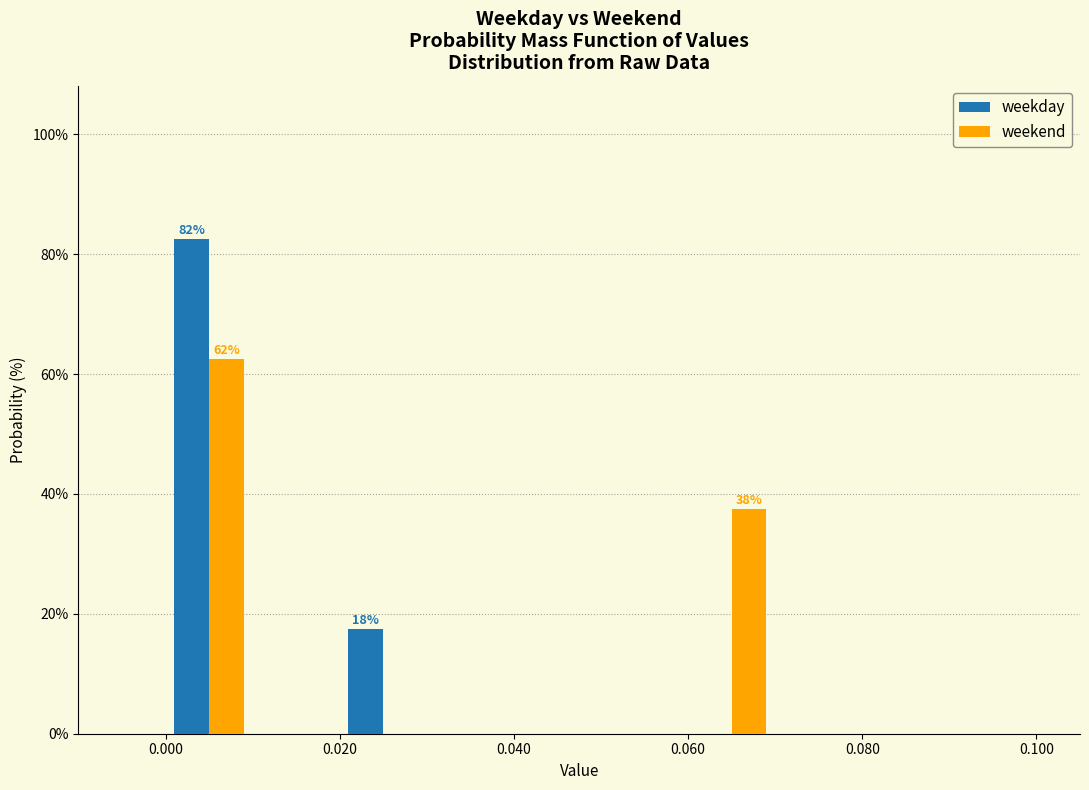

In the weekday series, which range on the x-axis has the tallest bar?

0.00 to 0.01